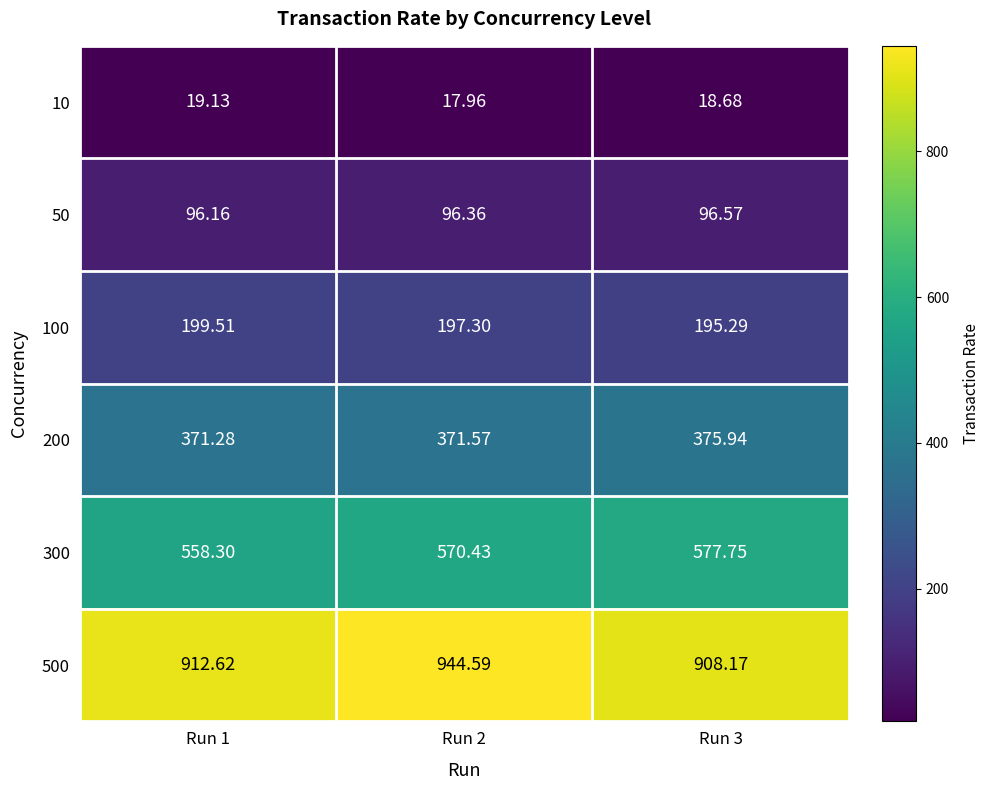

Is the value of 10 at Run 1 greater than the value of 500 at Run 1?

No